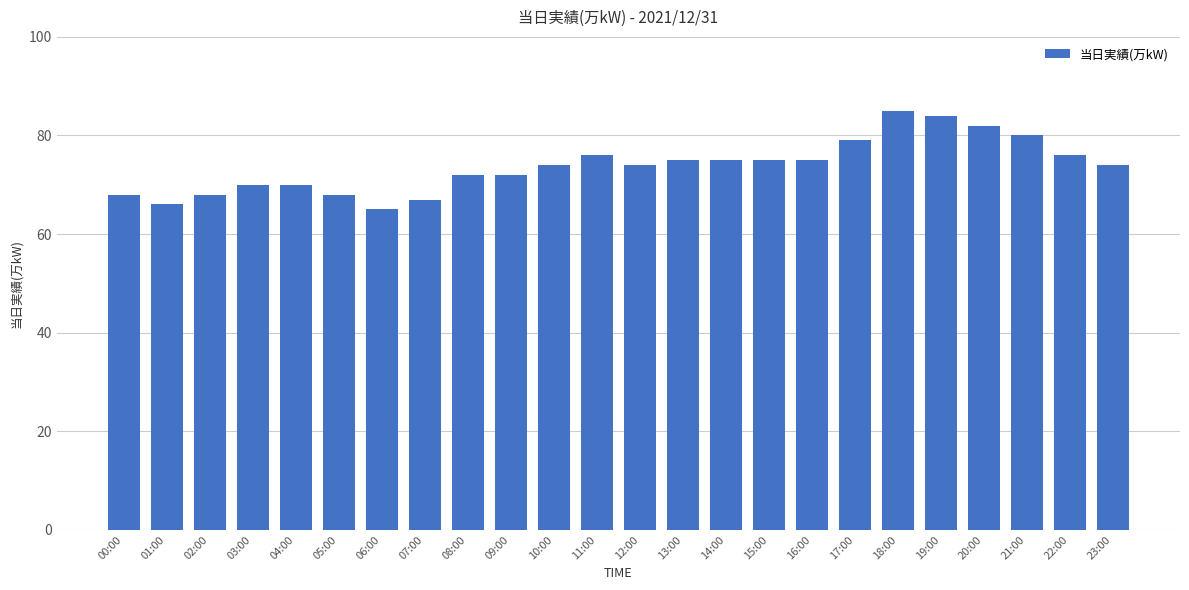

Does the chart contain any negative values?

No